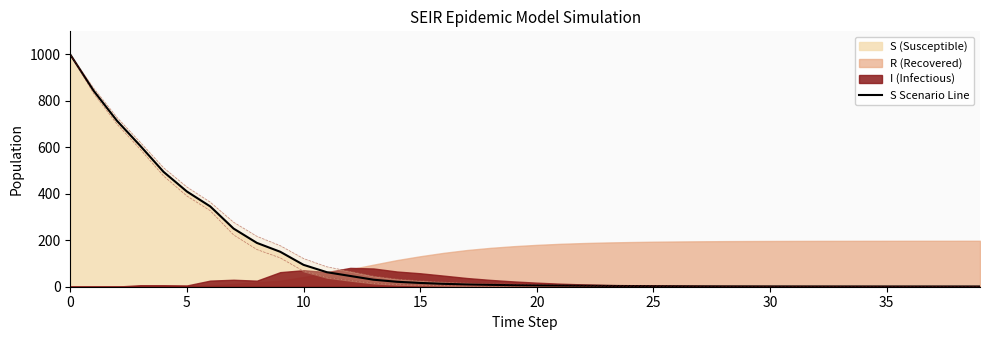

Does the chart display data point markers on the line(s)?

No